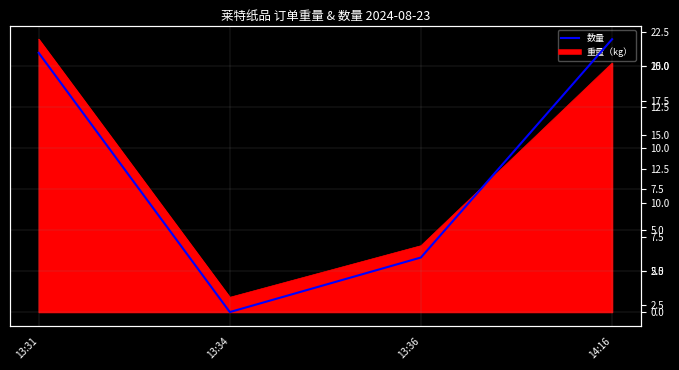

Reading left to right, transcribe all the data shown in this chart.

21	2	6	22